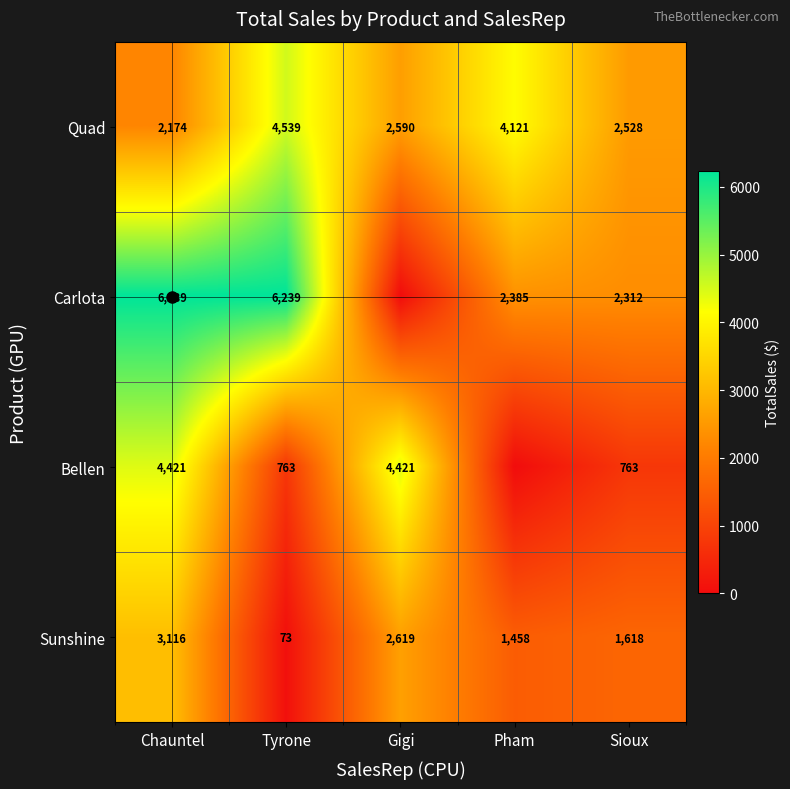

Rank the series by their maximum value, from highest to lowest.

Carlota, Quad, Bellen, Sunshine